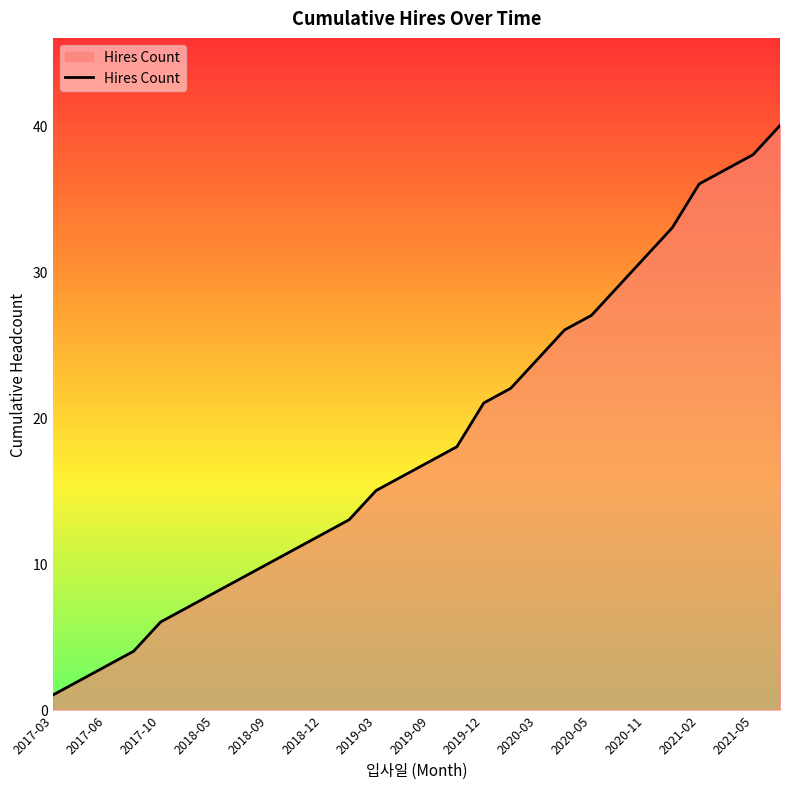

What is the greatest value displayed?

40